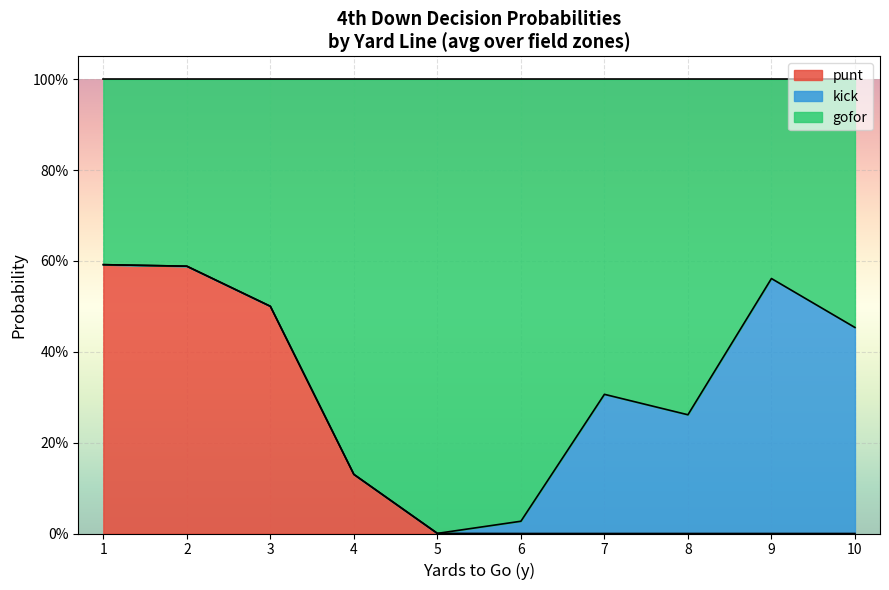

What are all the series names shown in the legend?

punt, kick, gofor